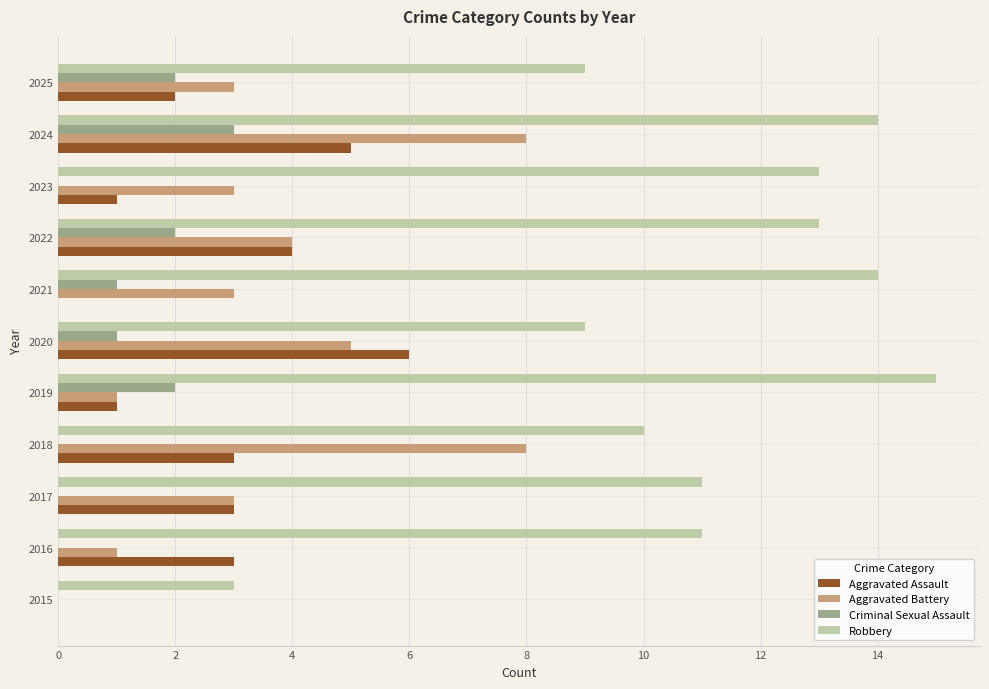

What is the approximate value of Aggravated Battery at 2022?

4